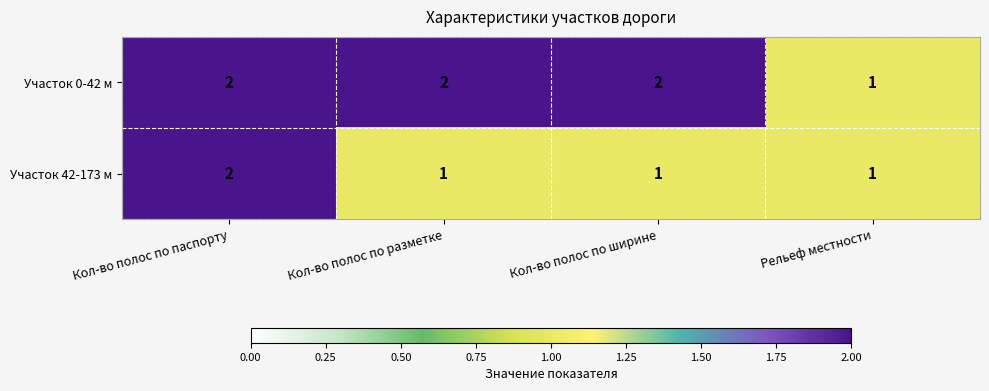

What is the greatest value displayed?

2